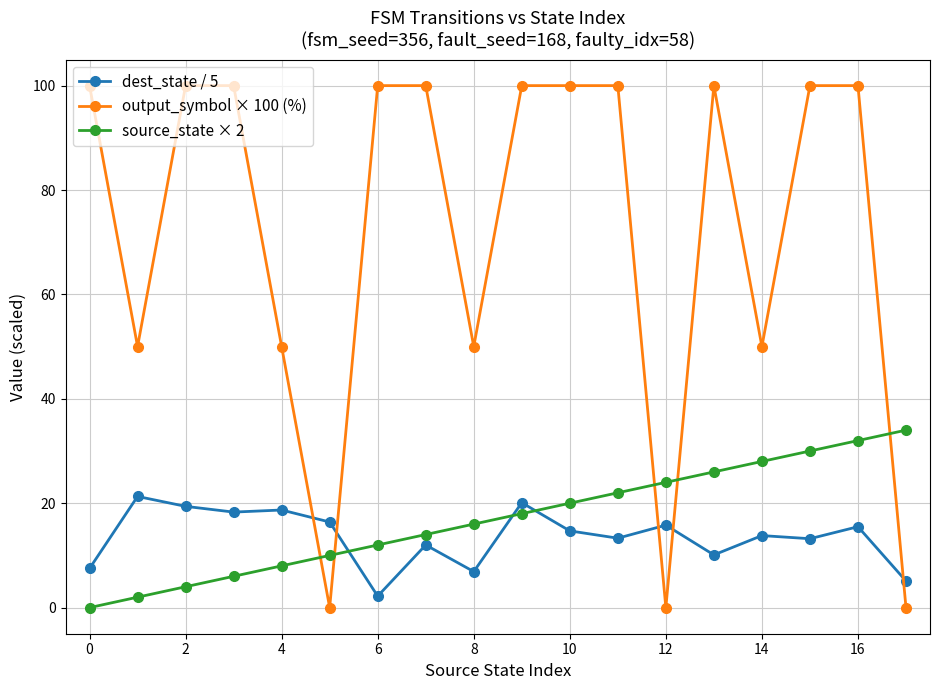

After their last crossing, which series has the higher values: source_state × 2 or output_symbol × 100 (%)?

source_state × 2